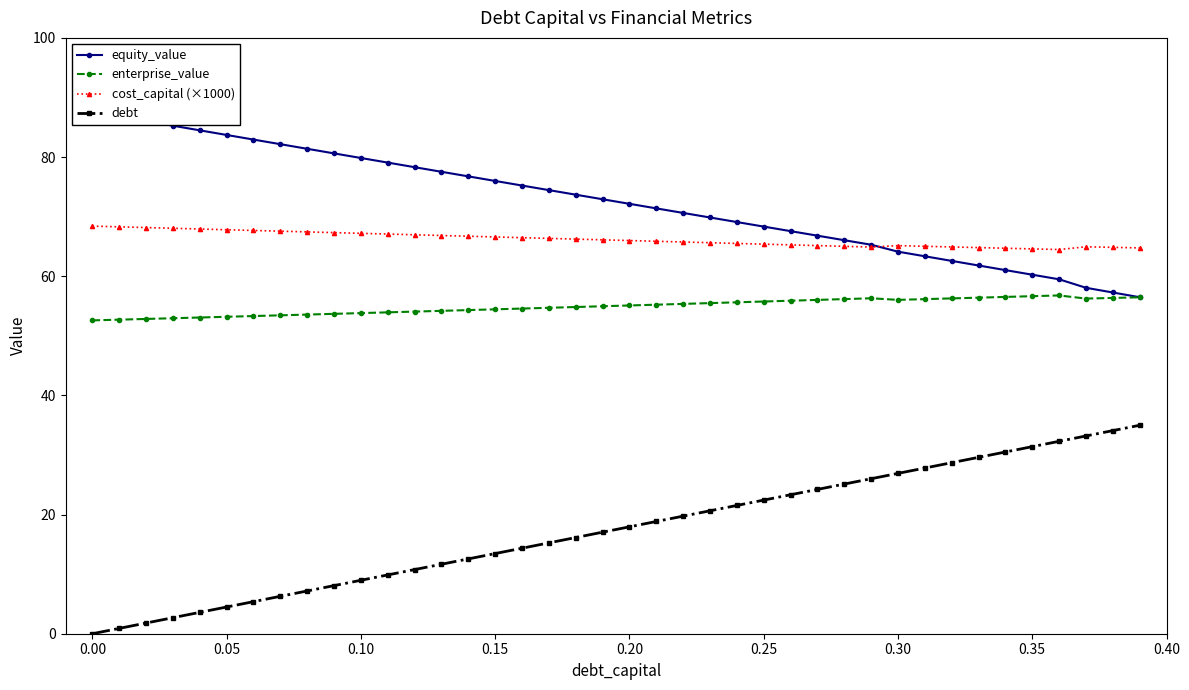

Does the chart have visible grid lines?

No